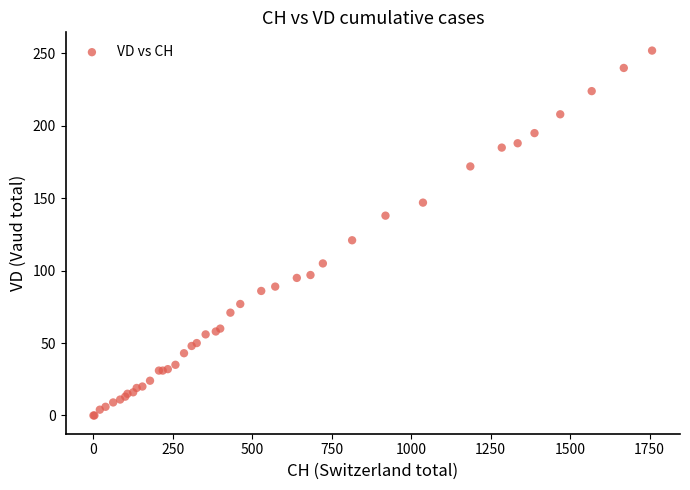

What Y value in the scatter plot is closest to 126?

121